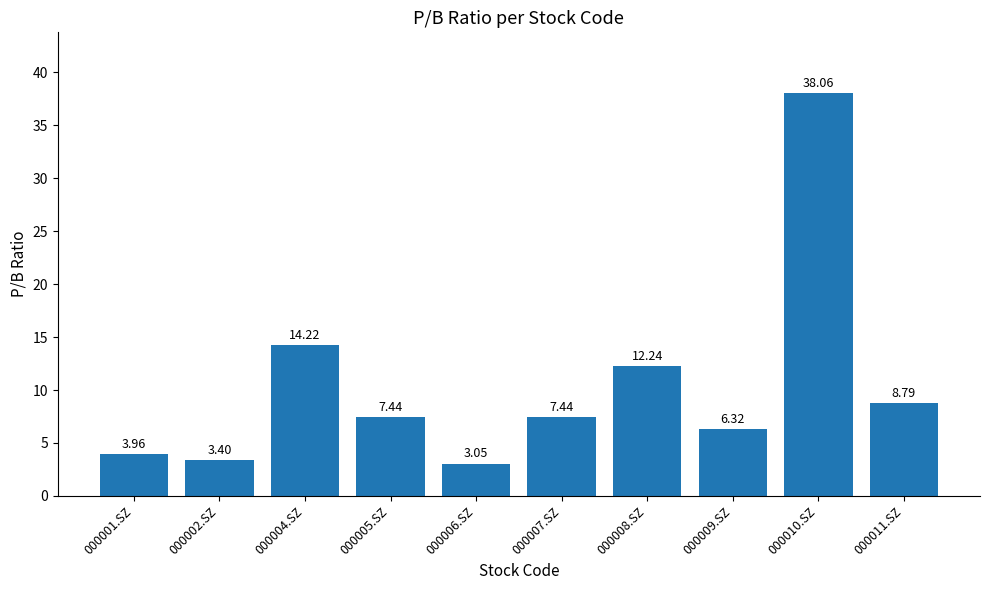

Is it true that the value at 000008.SZ is 18.2?

False